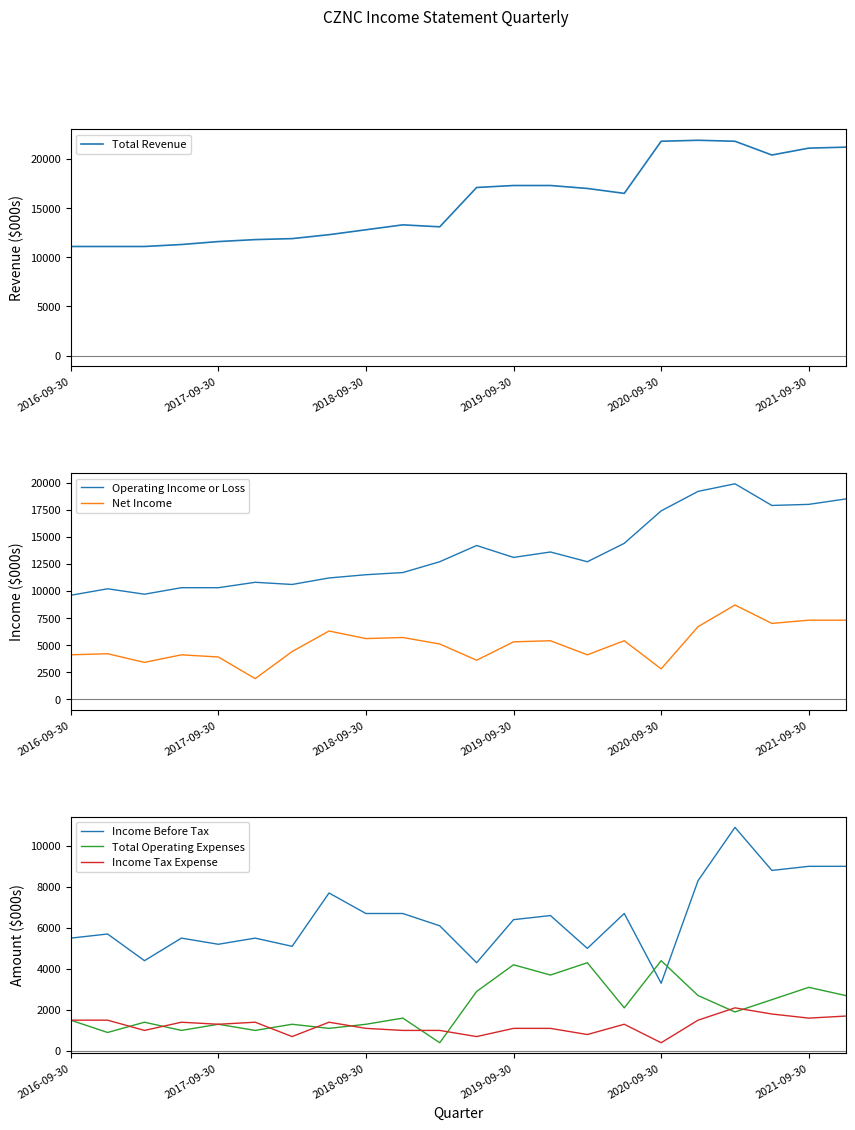

The Operating Income or Loss series shows 6474 at 14. True or false?

False